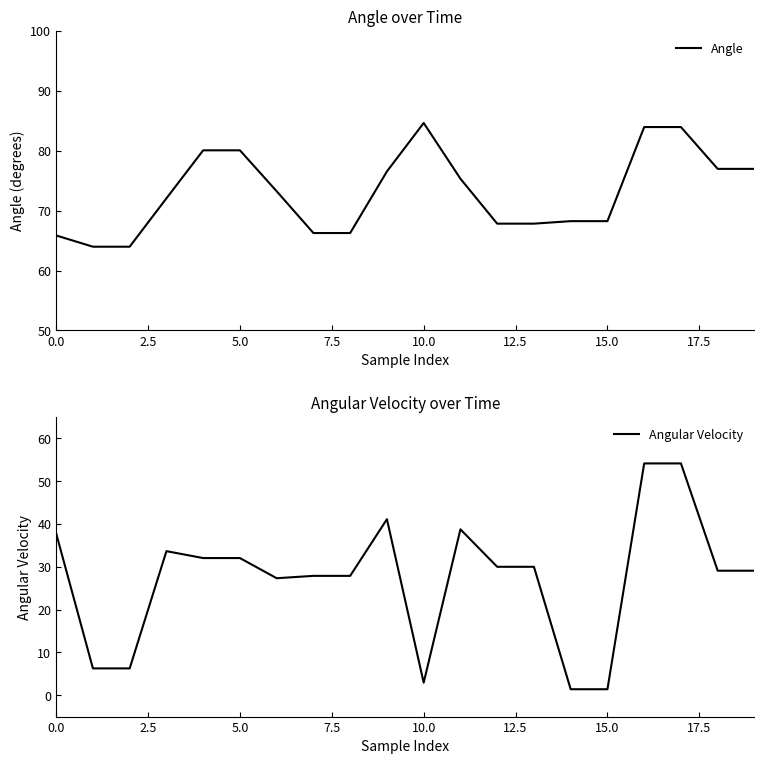

What is the maximum value for Angle?

84.6